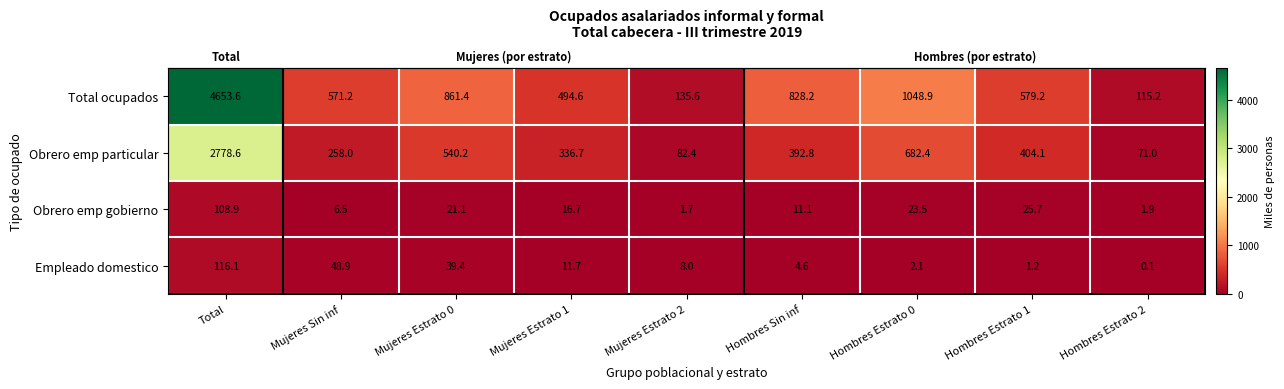

Which category has the lowest value across all series?

Hombres Estrato 2